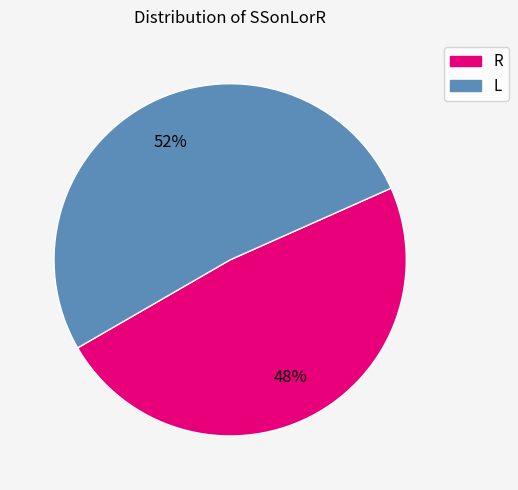

Is R the majority of the pie?

No